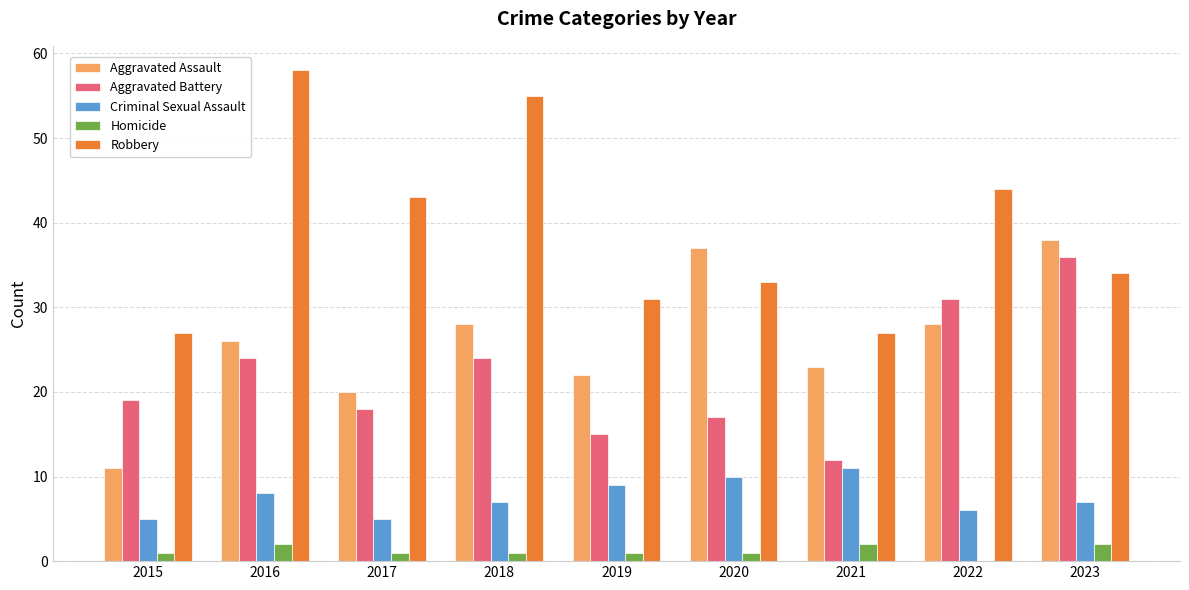

Between 2018 and 2023, which series saw the biggest shift?

Robbery